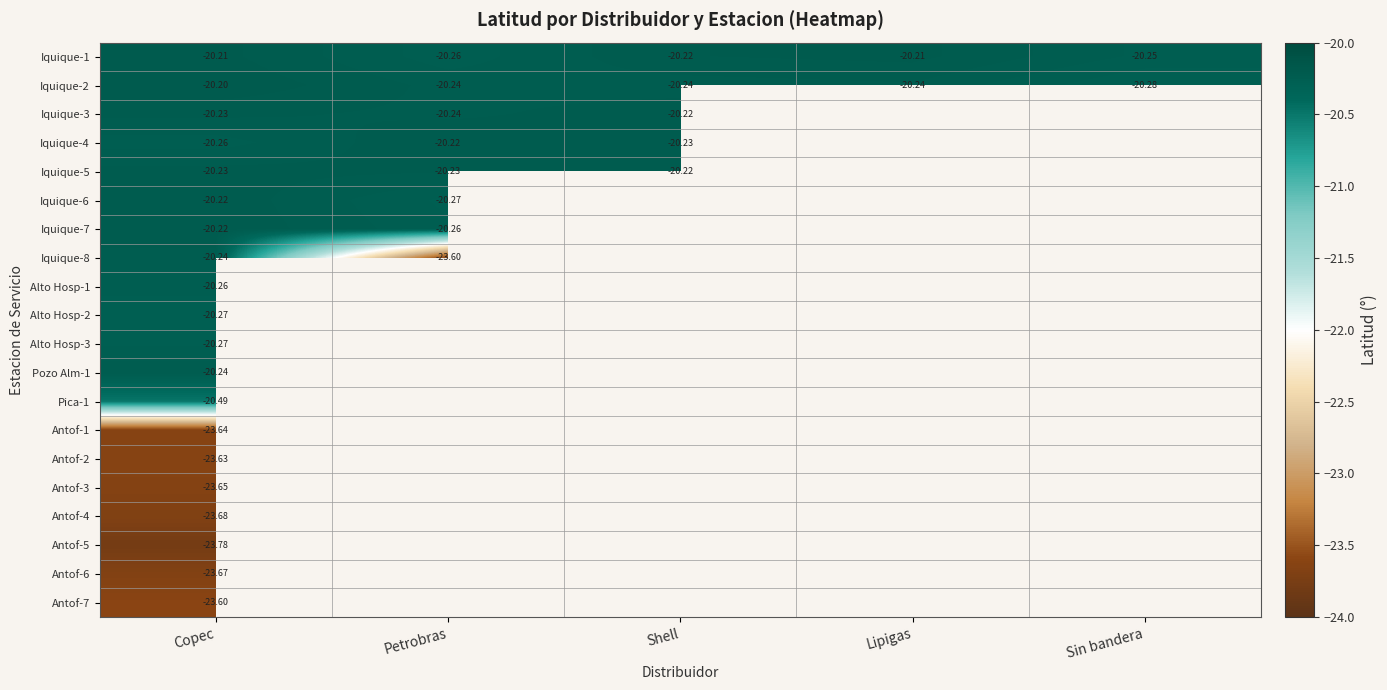

Between Copec and Shell, which is larger?

Copec